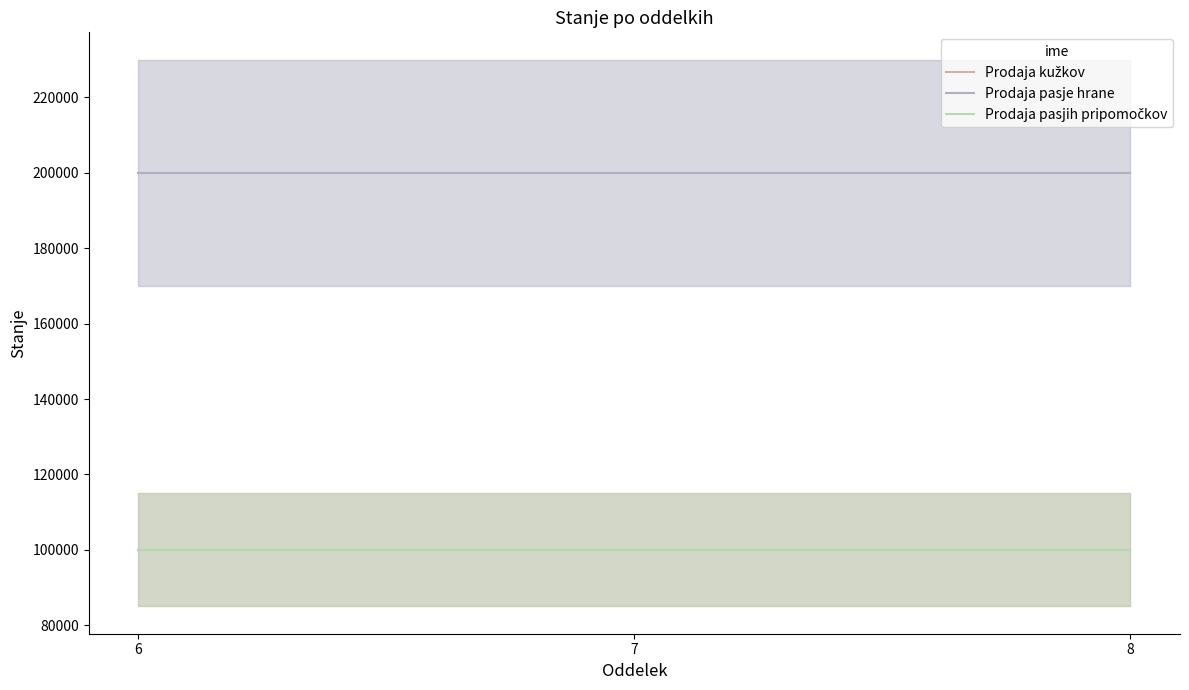

At which label does Prodaja pasje hrane reach its peak?

6